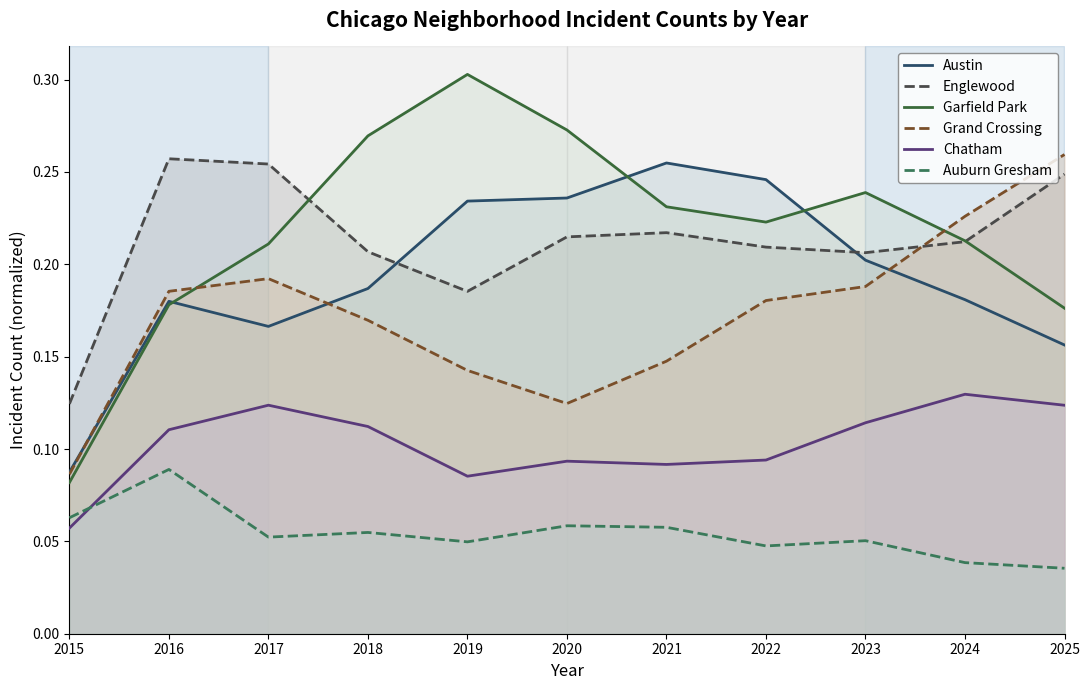

What are all the series names shown in the legend?

Austin, Englewood, Garfield Park, Grand Crossing, Chatham, Auburn Gresham